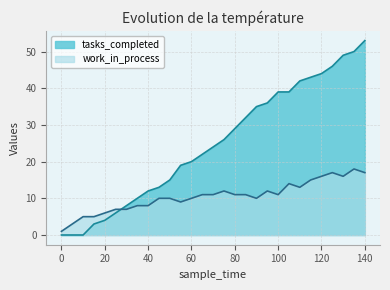

Reading left to right, transcribe all the data shown in this chart.

tasks_completed: 0=0	5=0	10=0	15=3	20=4	25=6	30=8	35=10	40=12	45=13	50=15	55=19	60=20	65=22	70=24	75=26	80=29	85=32	90=35	95=36	100=39	105=39	110=42	115=43	120=44	125=46	130=49	135=50	140=53
work_in_process: 0=1	5=3	10=5	15=5	20=6	25=7	30=7	35=8	40=8	45=10	50=10	55=9	60=10	65=11	70=11	75=12	80=11	85=11	90=10	95=12	100=11	105=14	110=13	115=15	120=16	125=17	130=16	135=18	140=17